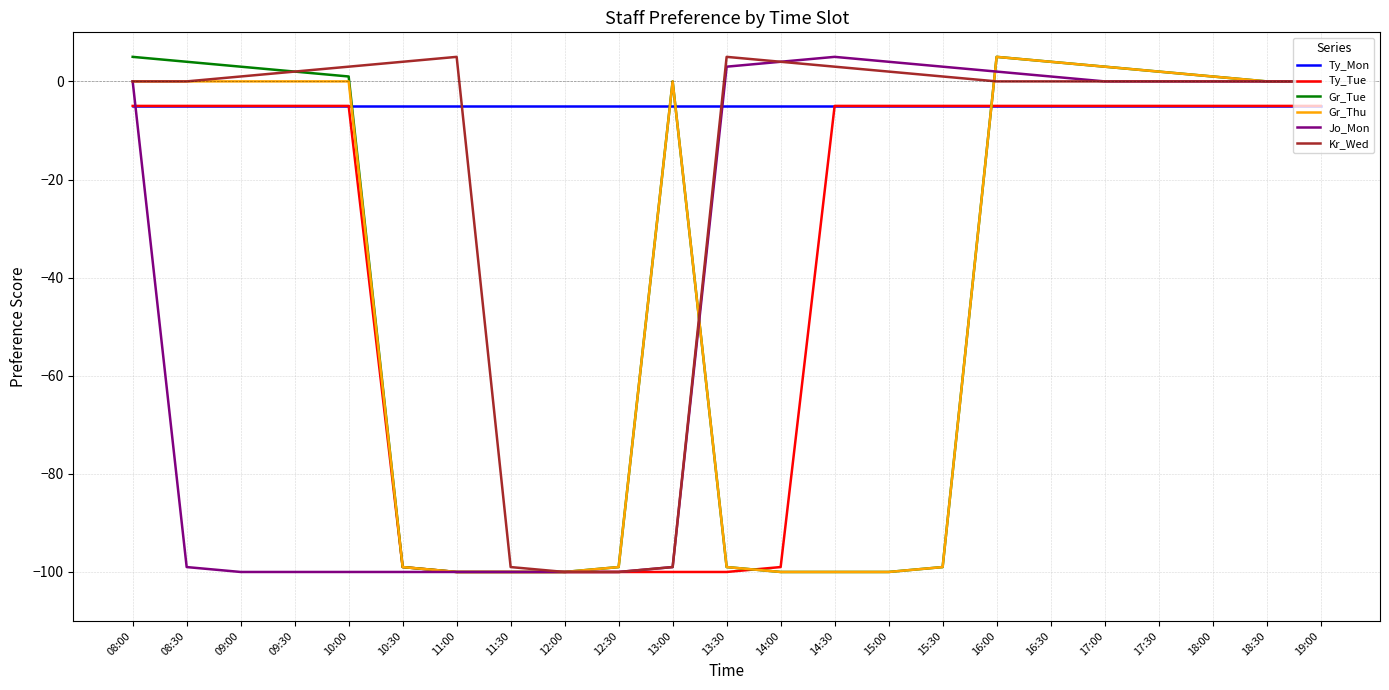

Is it true that Ty_Tue equals -100 at 12:30?

True